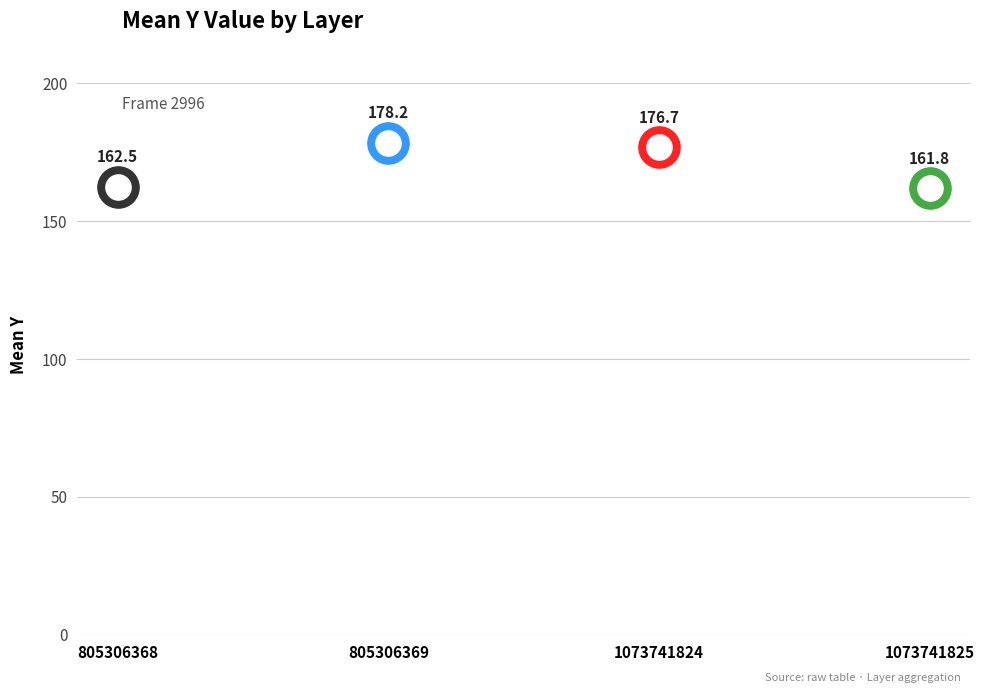

Approximately how many times larger is the value at 1073741825 compared to 805306368?

1.0